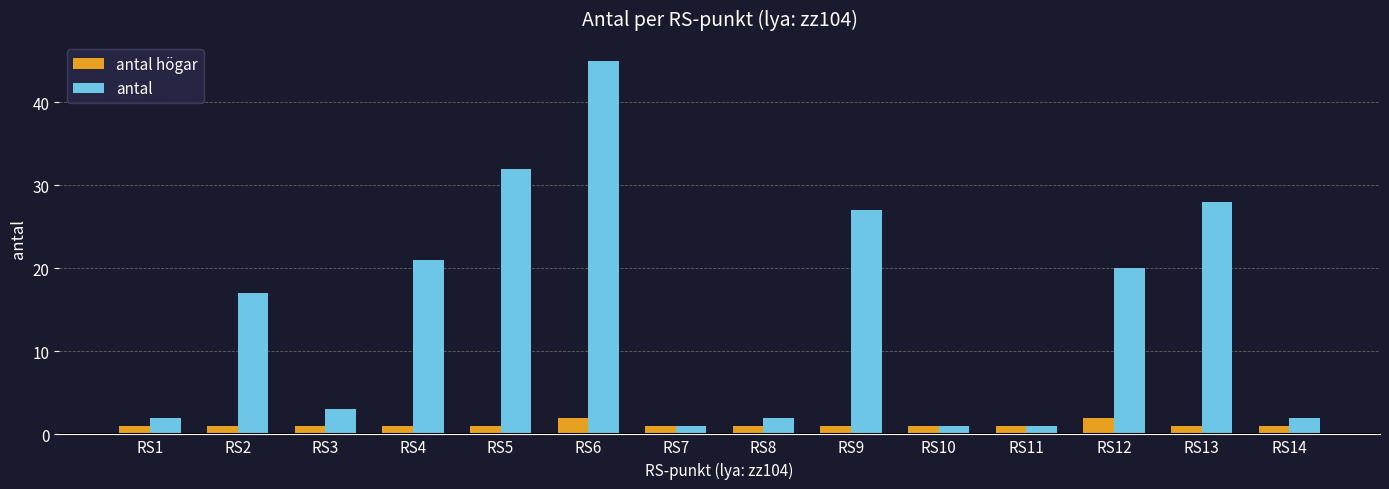

Between RS11 and RS12, which series saw the biggest shift?

antal